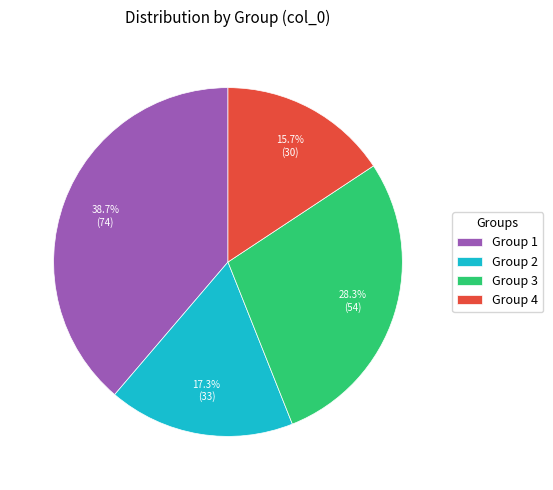

Count the number of slices in the pie.

4